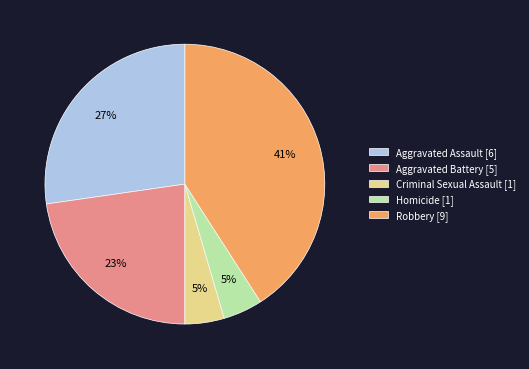

To the nearest percent, what is the average slice percentage?

20%